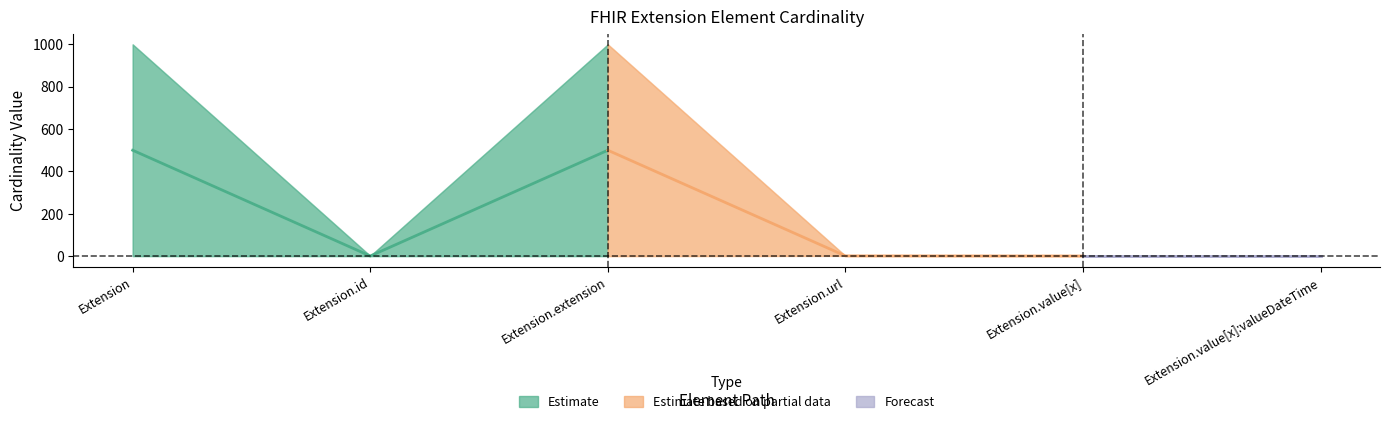

What is the label of the 3rd point from the right?

Extension.url